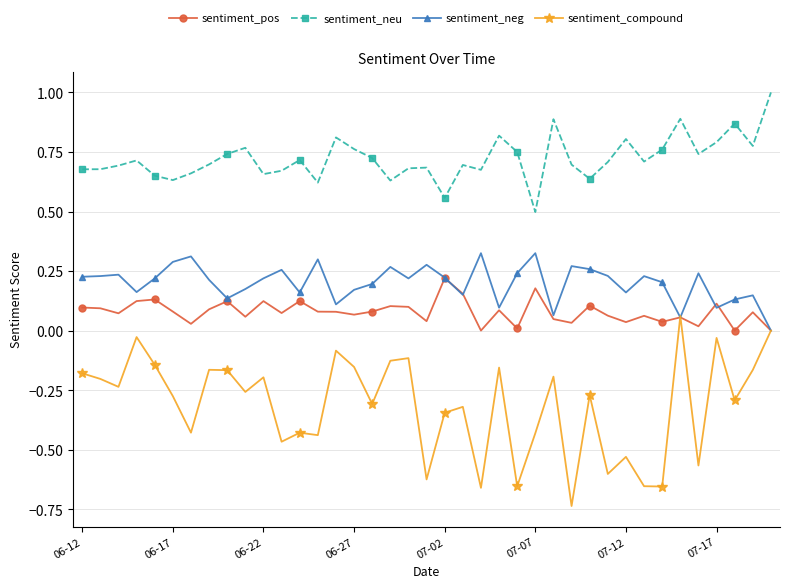

What are all the series names shown in the legend?

sentiment_pos, sentiment_neu, sentiment_neg, sentiment_compound